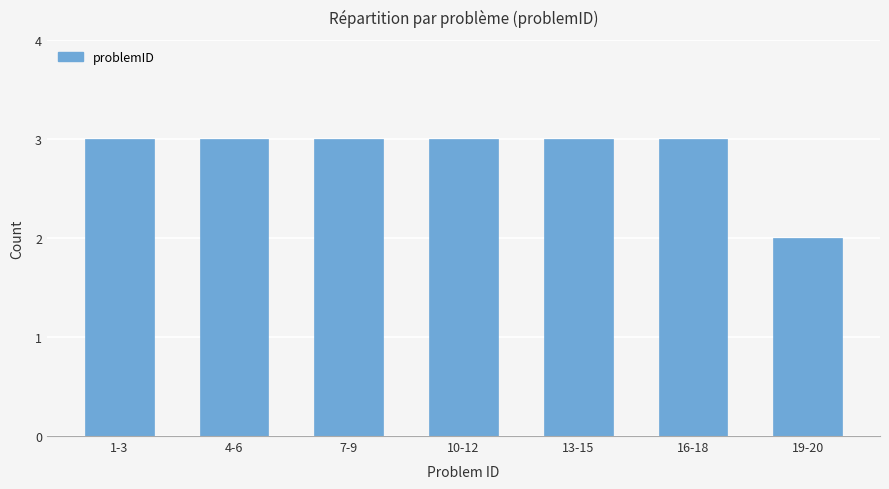

What is the minimum value shown in the chart?

2